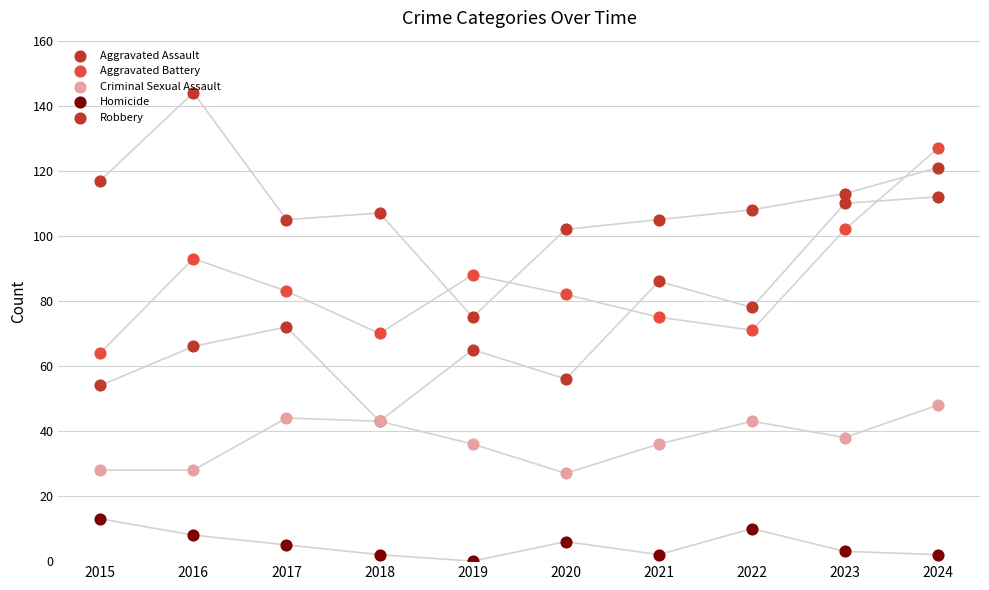

Which series reaches the maximum Y coordinate?

Robbery